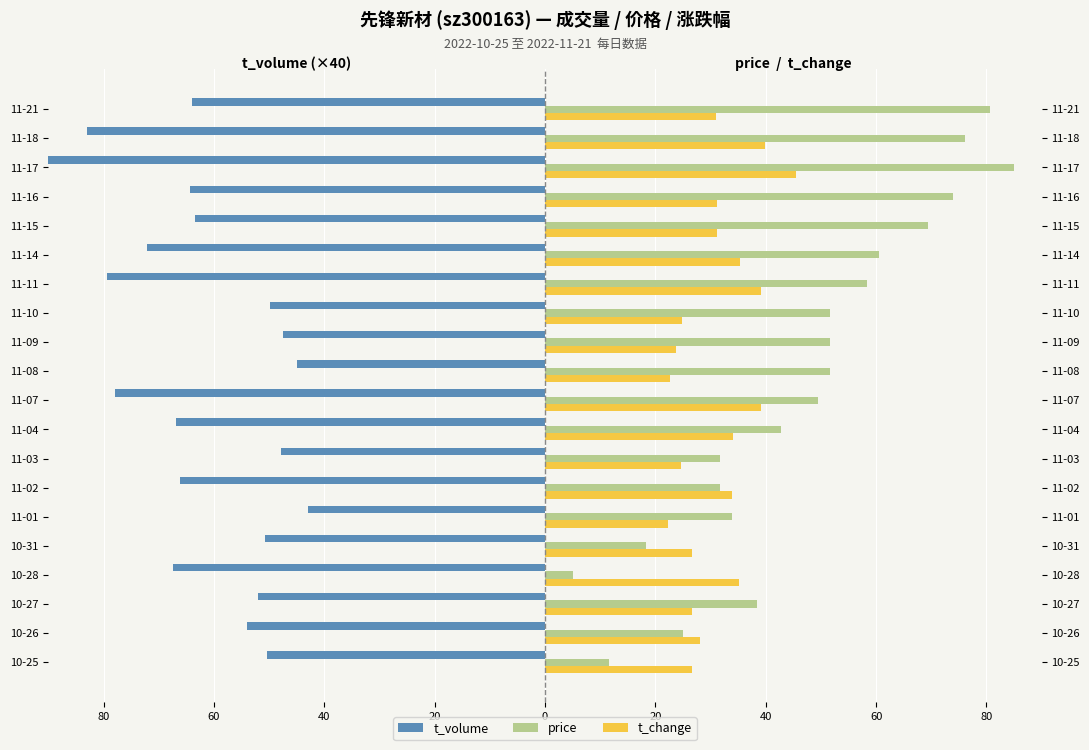

What is the difference between the second highest and minimum values in the t_change series?

17.6